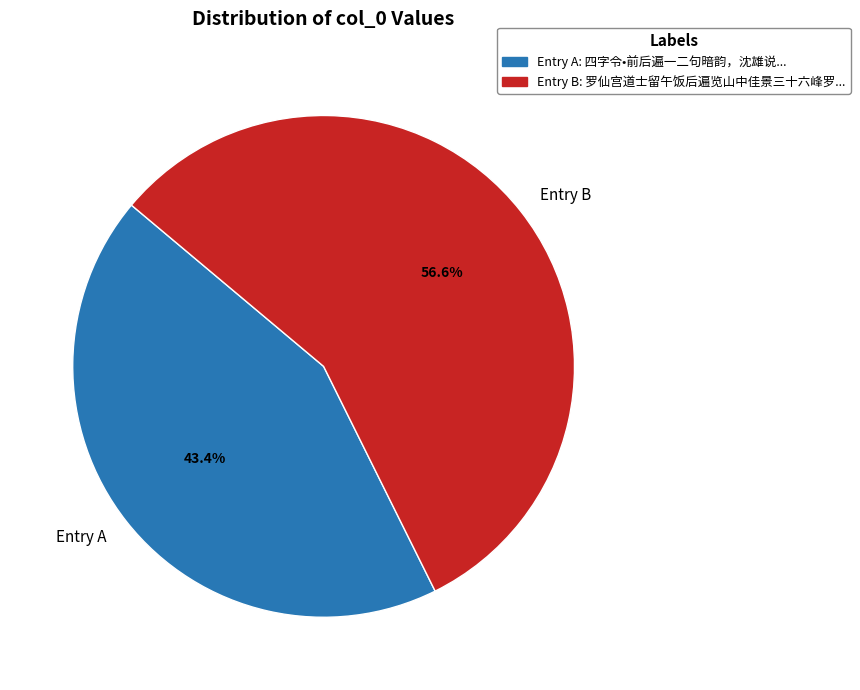

Combined, do Entry B and Entry A account for over 50%?

Yes